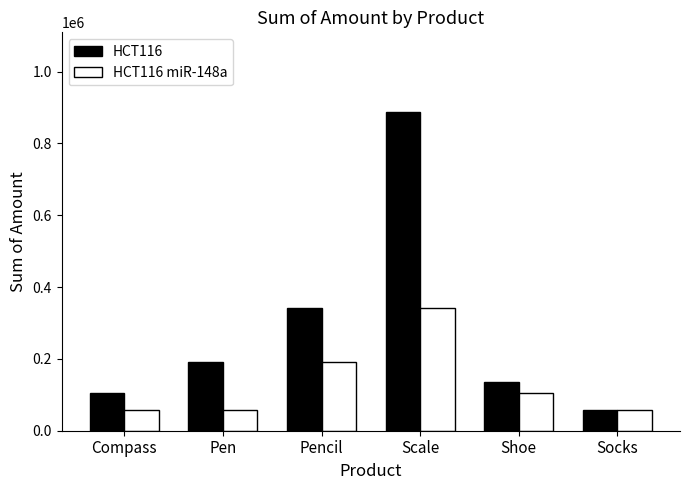

Count the number of categories in the chart.

6